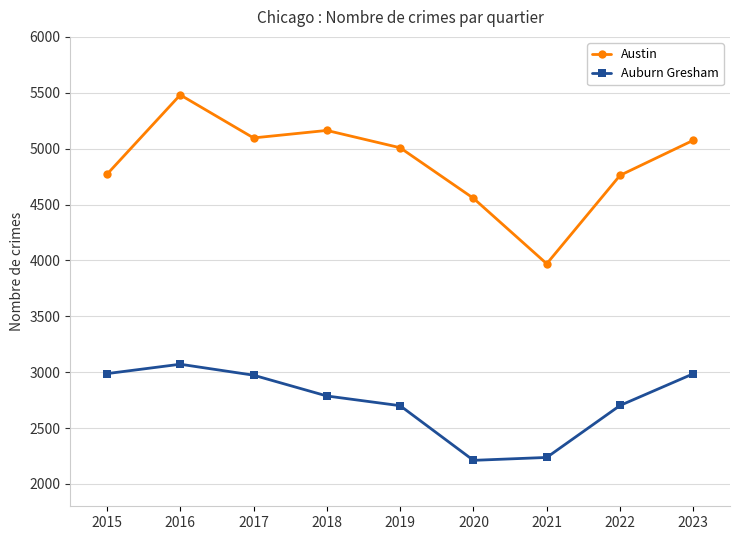

How many interior local peaks does the Austin series have?

2